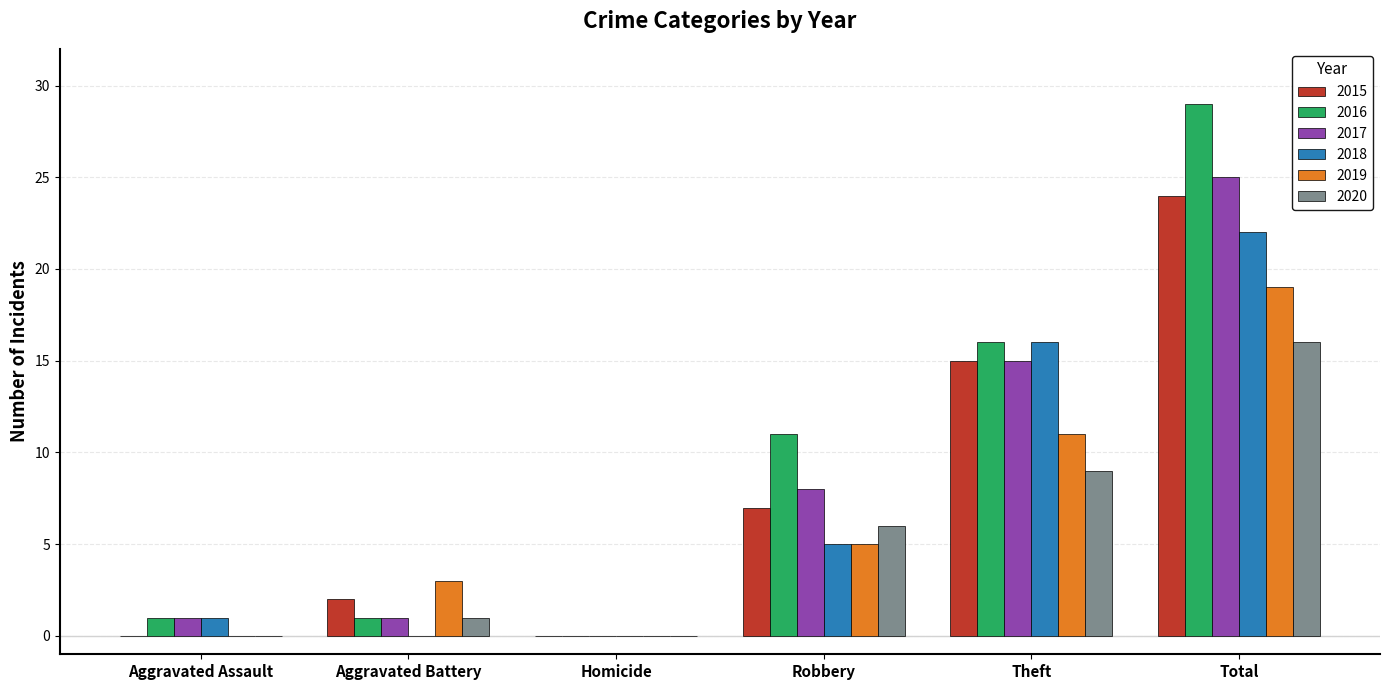

Count the number of categories in the chart.

6